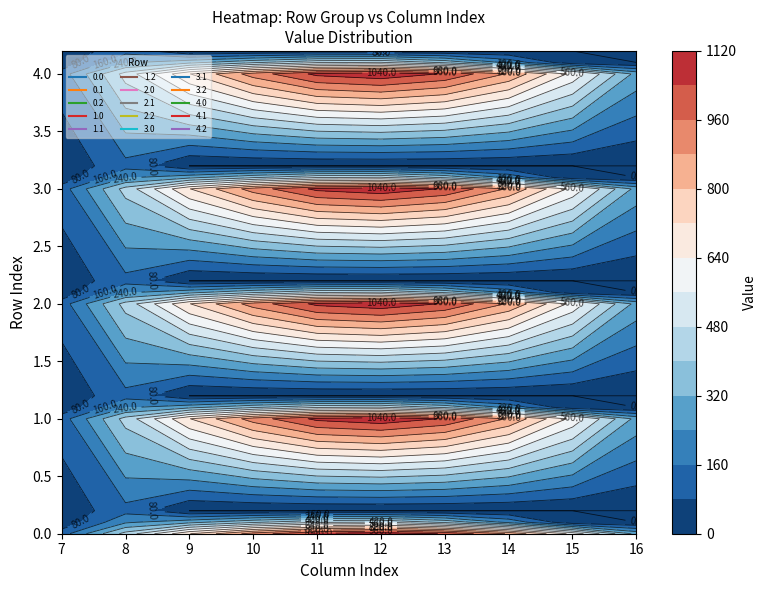

The 1.2 series shows 0.0 at 17. True or false?

True